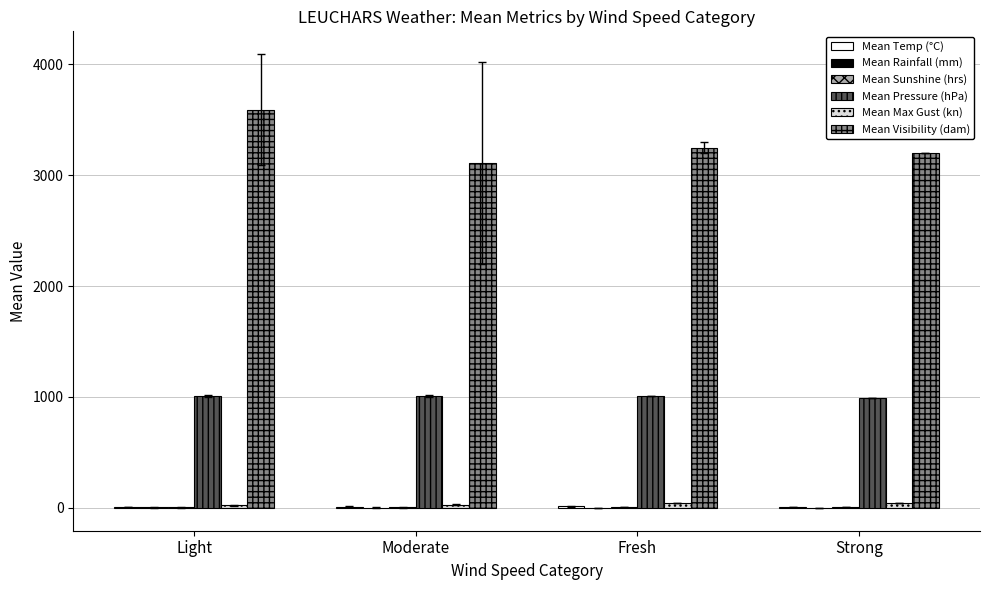

Which label corresponds to the largest value in the chart?

Light